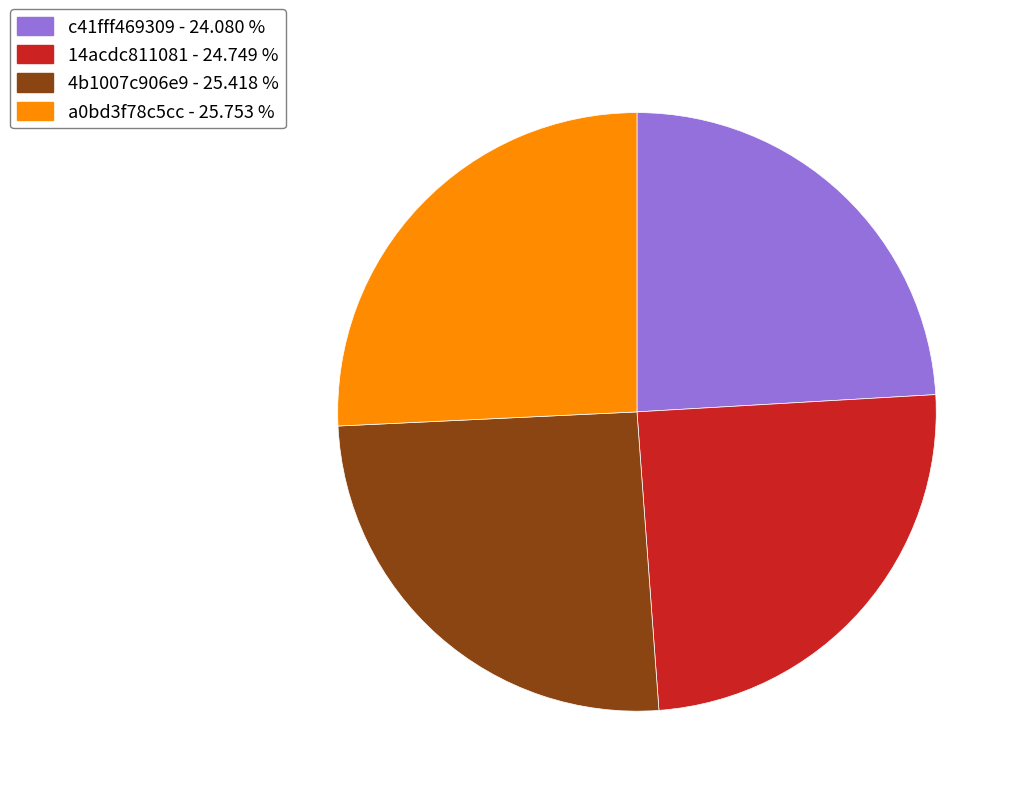

Does a0bd3f78c5cc account for over 50% of the chart?

No